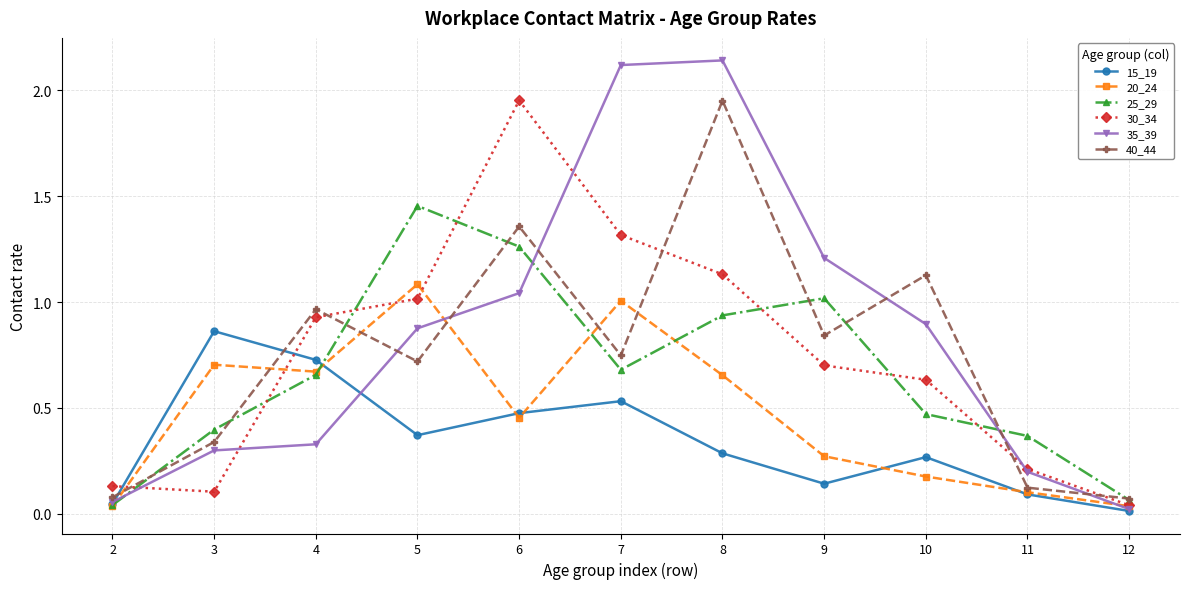

True or false: 40_44 has a value of 0.1 at 12.

True